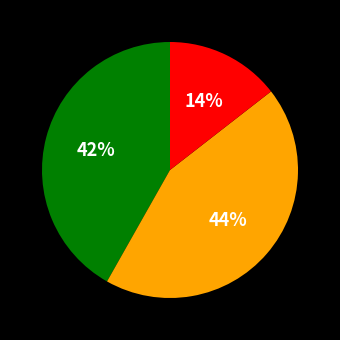

Count the number of slices in the pie.

3